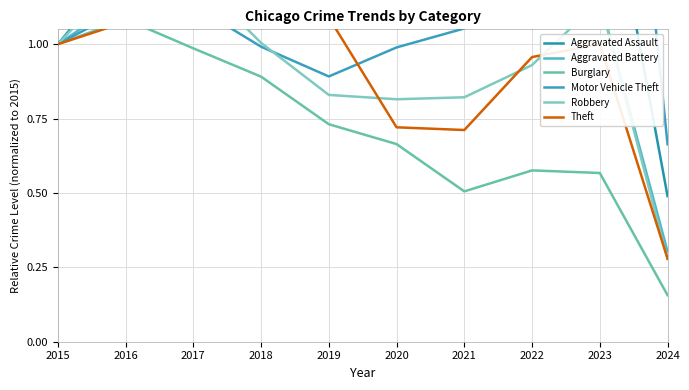

What is the difference between the Aggravated Battery values at 2018 and 2020?

0.1